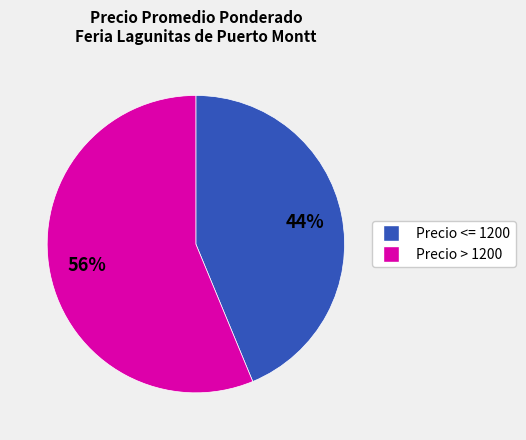

To the nearest percent, what is the average slice percentage?

50%